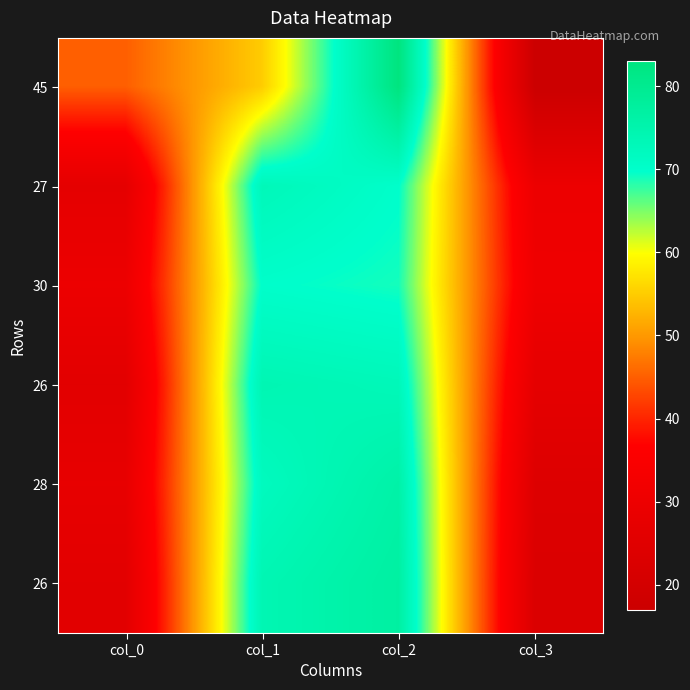

Which category has the highest value across all series?

col_2